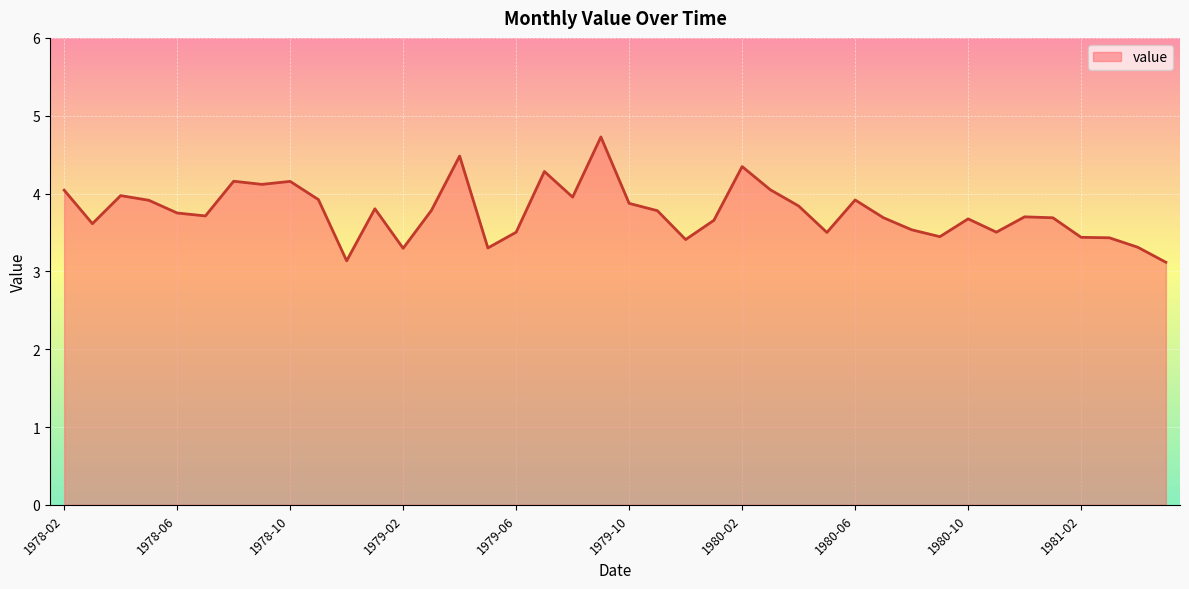

What is the difference between the maximum and minimum values?

1.6